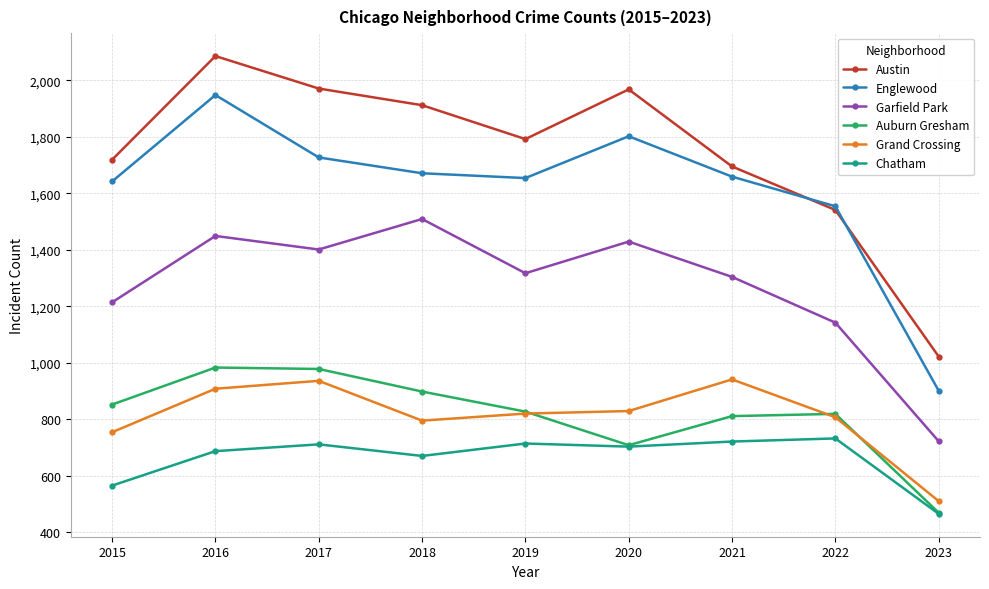

Is the value of Garfield Park at 2016 greater than the value of Auburn Gresham at 2022?

Yes